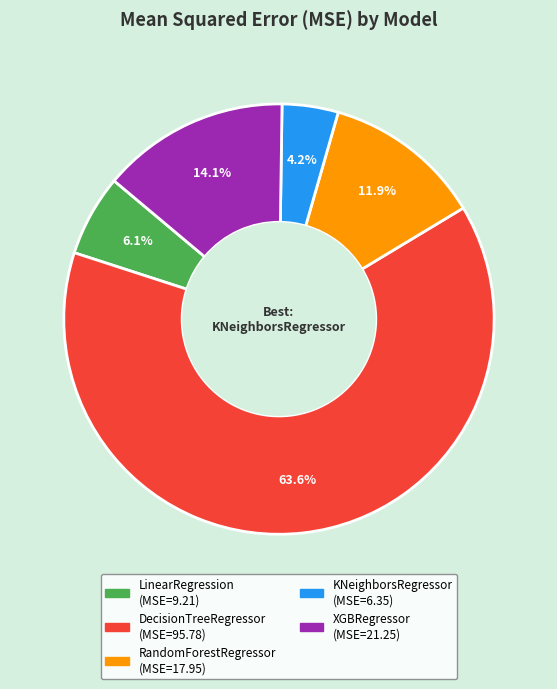

To the nearest percent, what is the average slice percentage?

20%